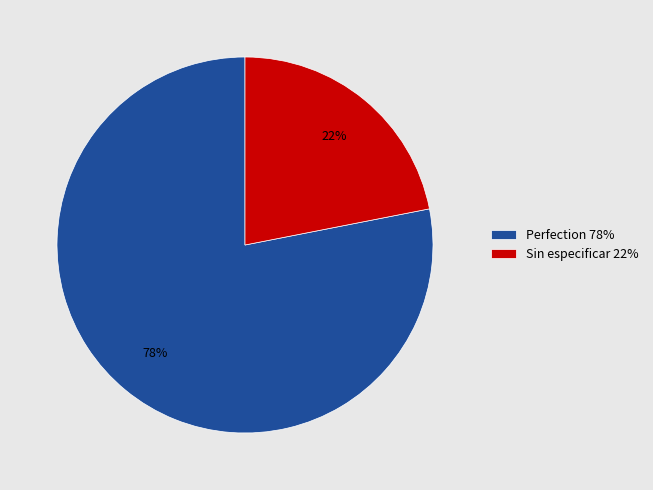

To the nearest percent, what is the difference between the largest and smallest slice percentages?

56%